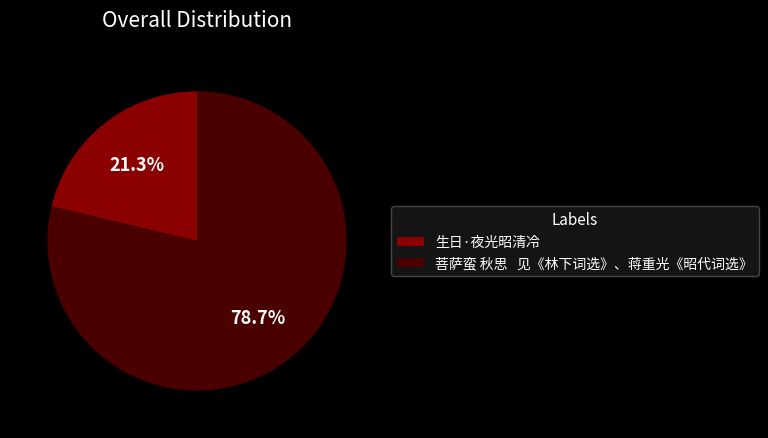

What is the majority slice?

菩萨蛮 秋思 见《林下词选》、蒋重光《昭代词选》